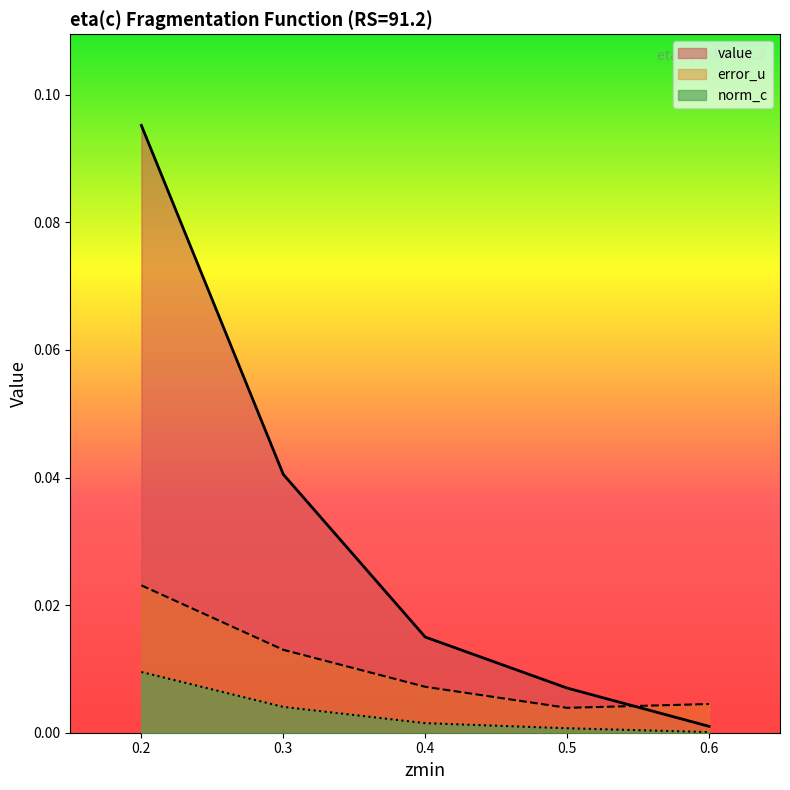

Reading right to left, extract all data points from this chart.

value: 1=0.0	1=0.0	1=0.0	1=0.0	1=0.1
error_u: 1=0.0	1=0.0	1=0.0	1=0.0	1=0.0
norm_c: 1=0.0	1=0.0	1=0.0	1=0.0	1=0.0